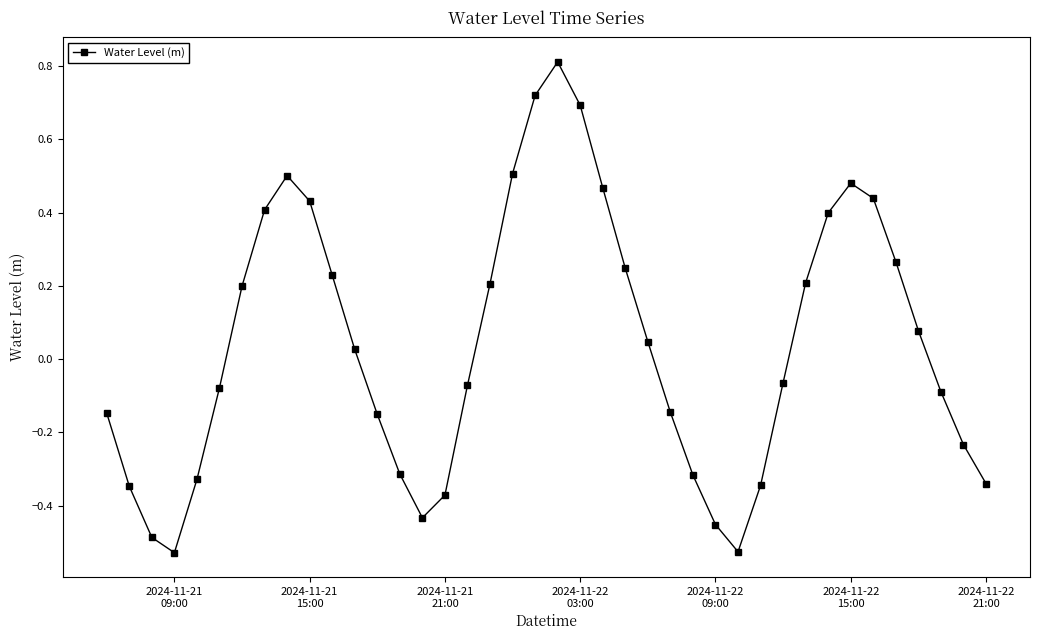

What is the maximum value shown in the chart?

0.8